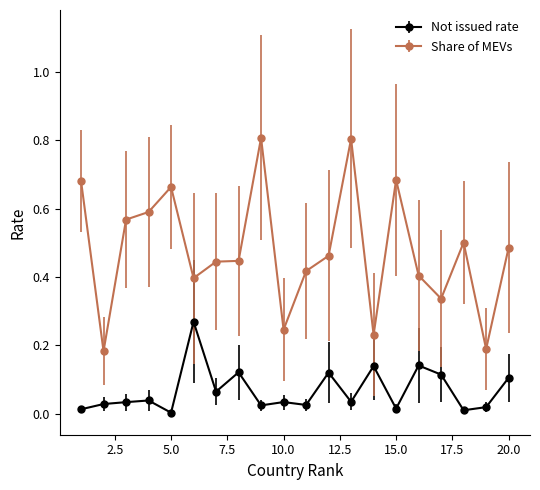

Which series has the widest spread of values?

Share of MEVs